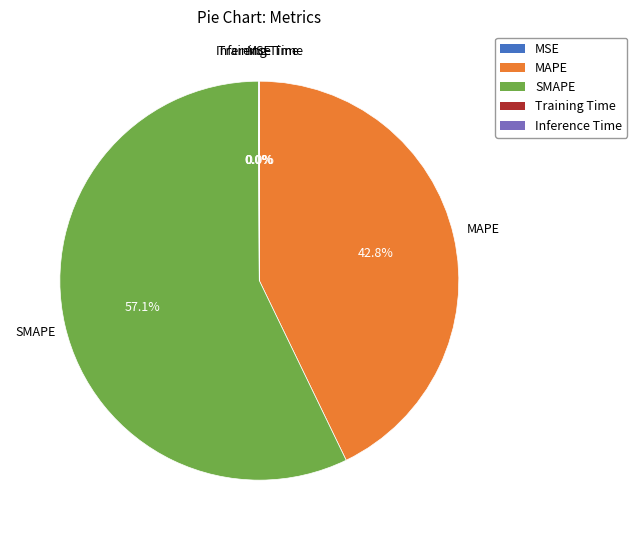

Does any single category account for the majority?

Yes